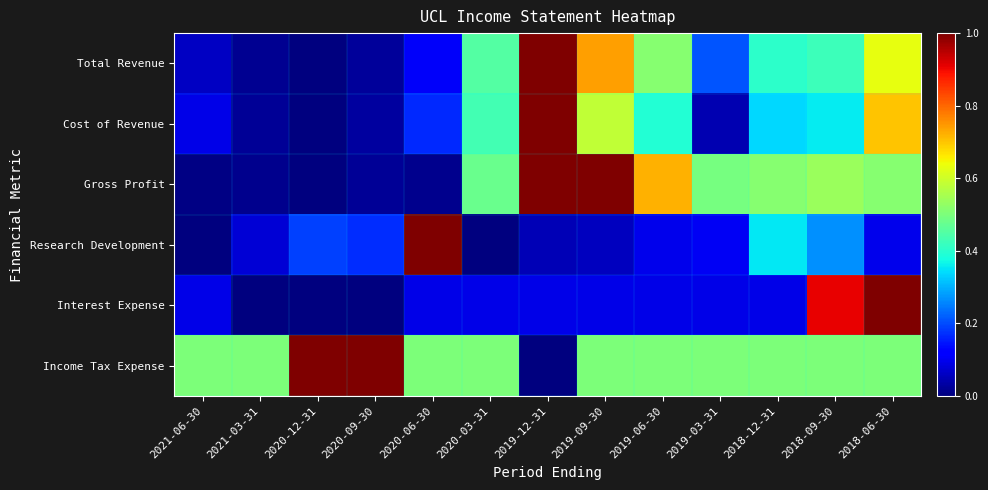

What is the total value across all series at 2020-03-31?

2.0